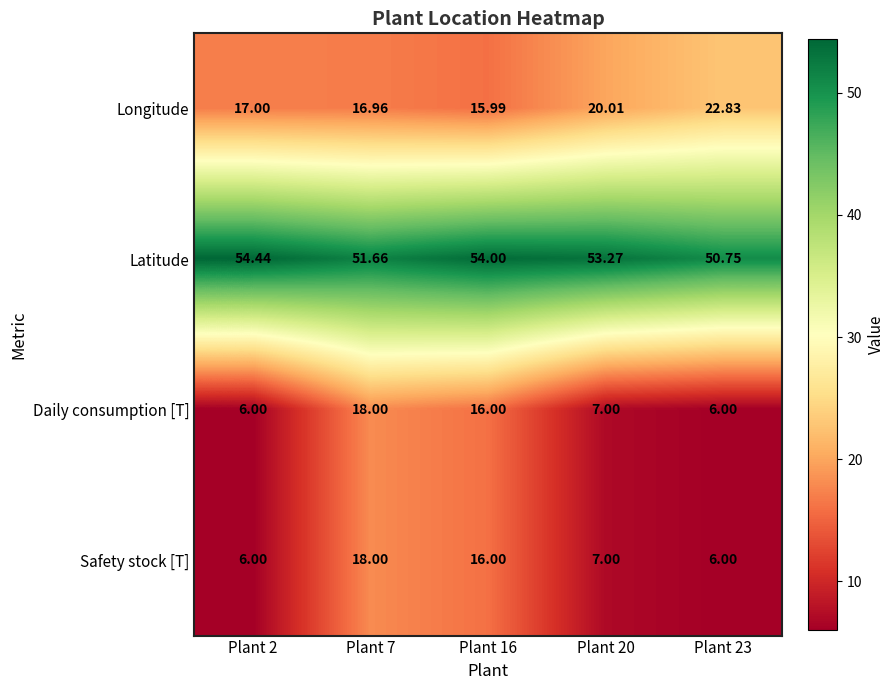

Is the value of Latitude at Plant 20 greater than the value of Safety stock [T] at Plant 7?

Yes